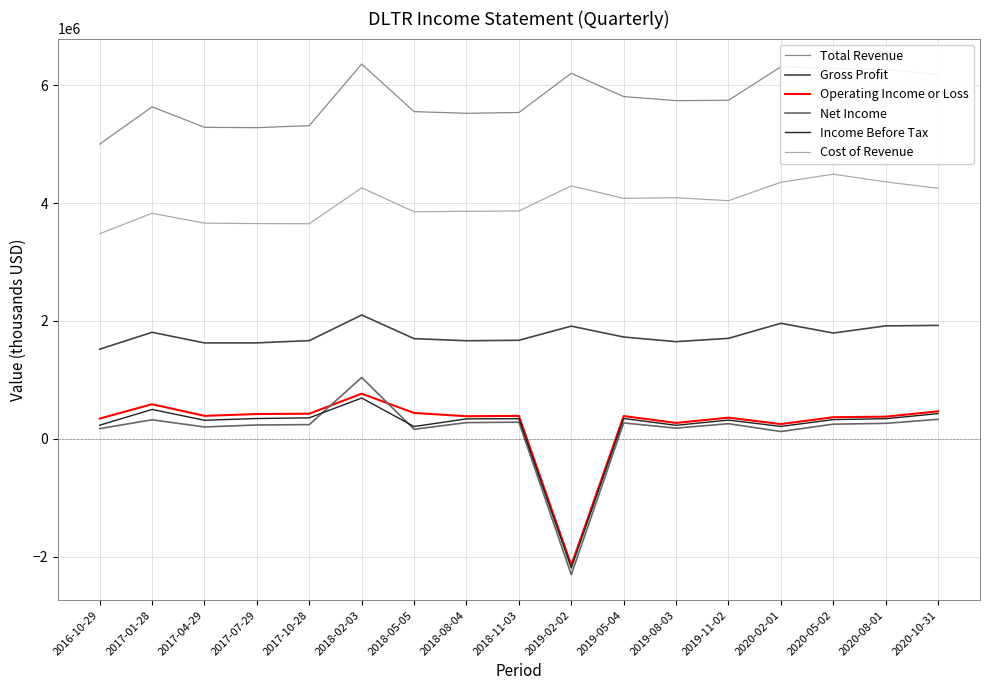

The value of Total Revenue at 2019-02-02 is 6205200. True or false?

True